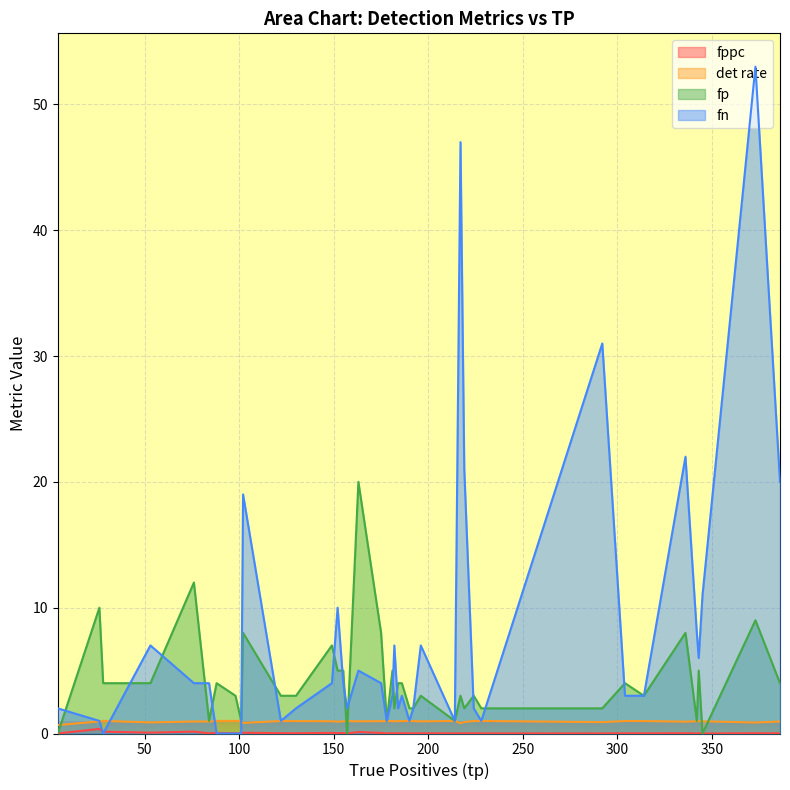

Which series has the largest total across all categories?

fn